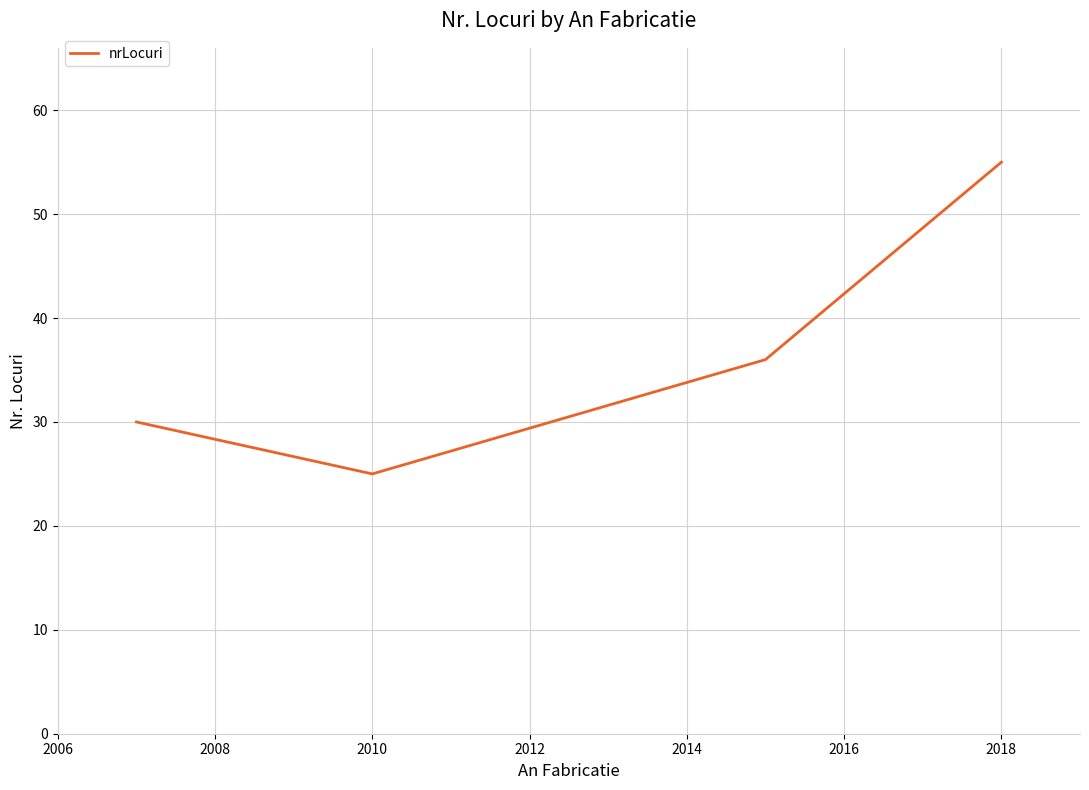

True or false: the data has more than 1 interior local peaks.

False